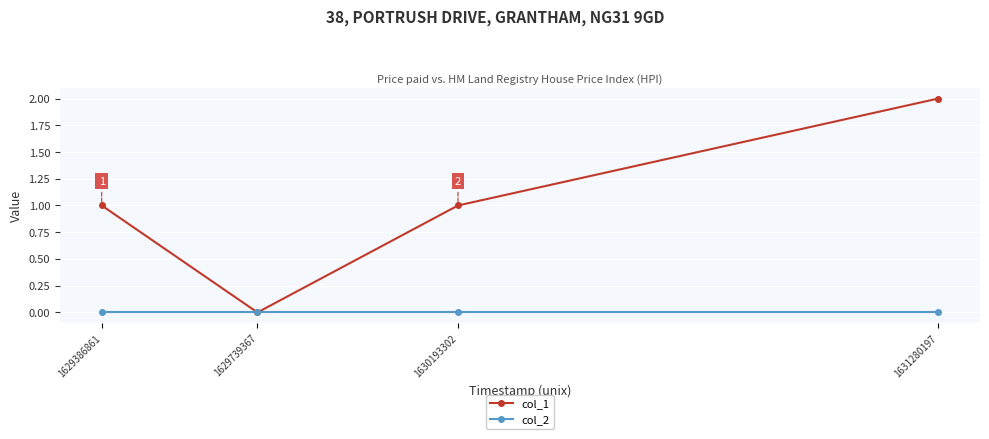

Which series has the largest range (max minus min)?

col_1